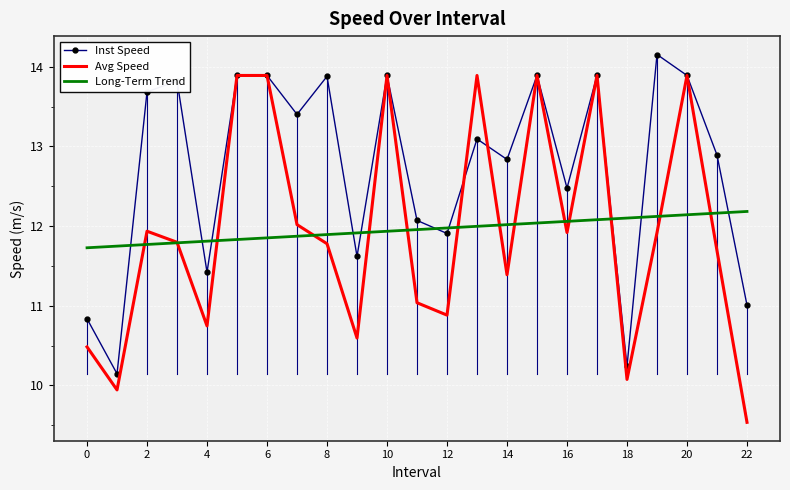

Which series has the largest total across all categories?

Inst Speed